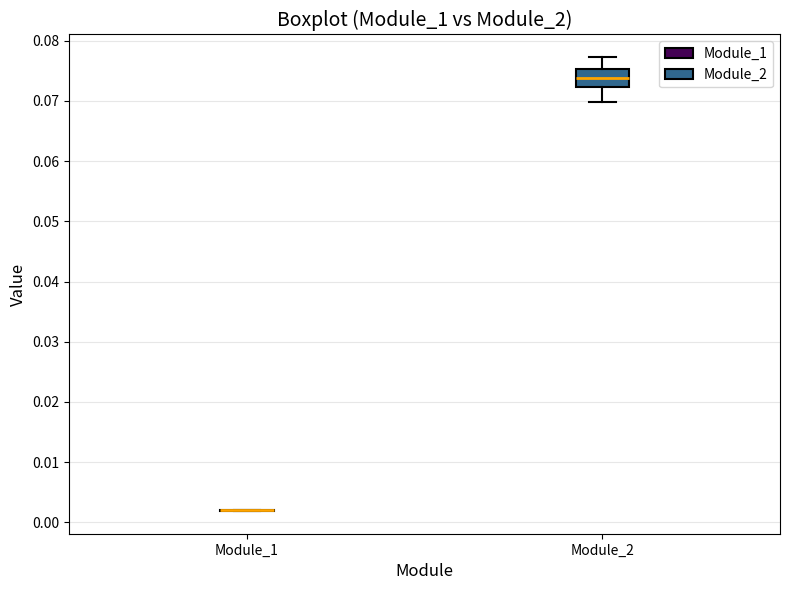

Reading left to right, read every box against the y-axis: the position of its median line, the range the box covers, and the ends of its whiskers. The values are not printed on the chart, so give them approximately, as read against the axis.

Module_1: box collapsed to a line at 0.002, whiskers 0.002 to 0.002
Module_2: median 0.074, box 0.072 to 0.075, whiskers 0.070 to 0.077